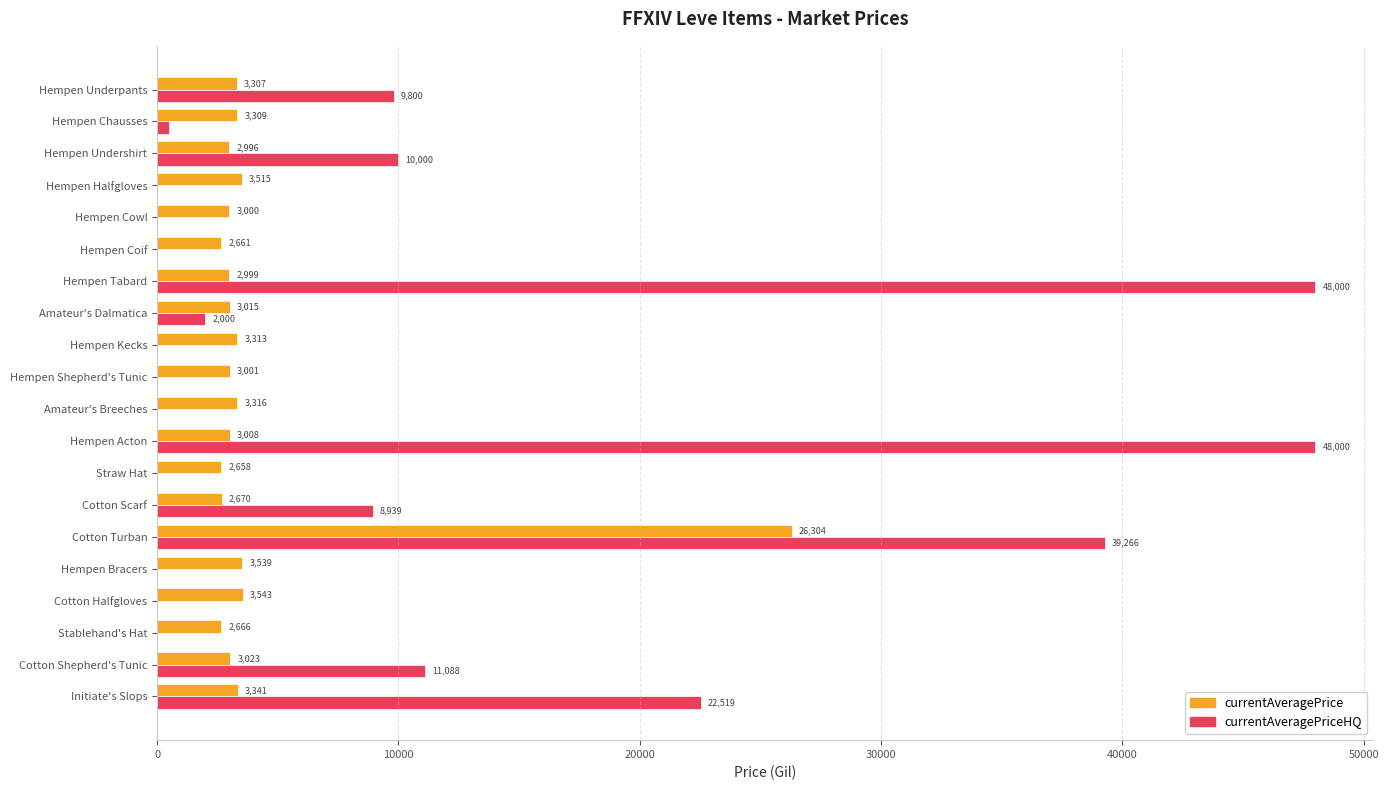

What is the maximum value for currentAveragePriceHQ?

48000